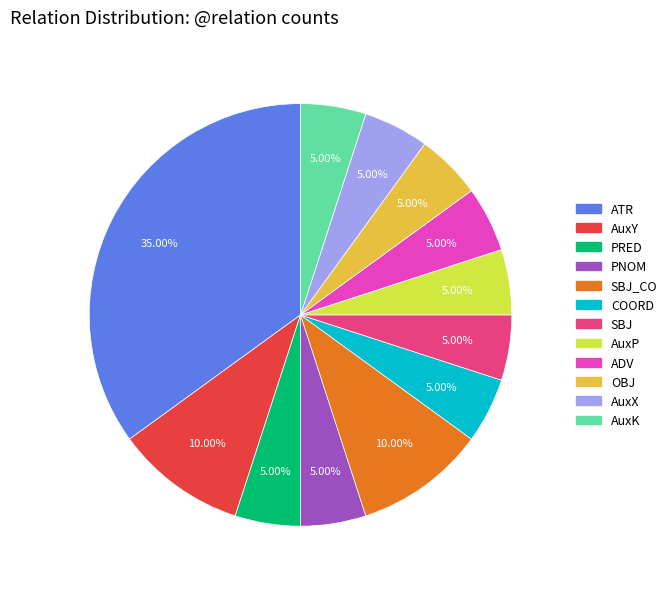

Is there any slice that represents more than half of the pie?

No